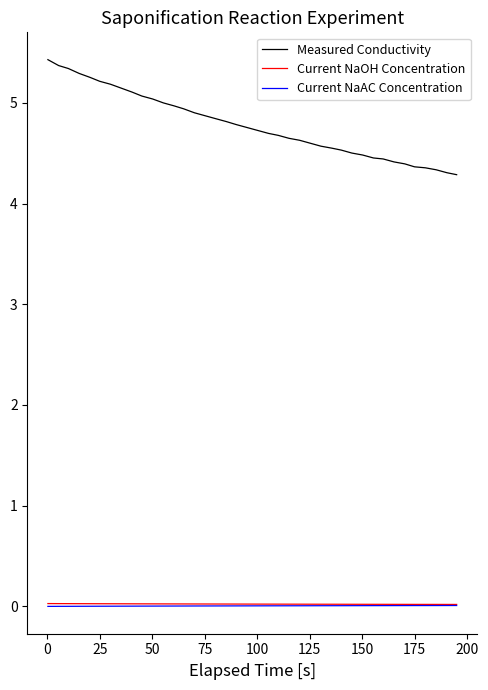

What is the maximum value for Measured Conductivity?

5.4